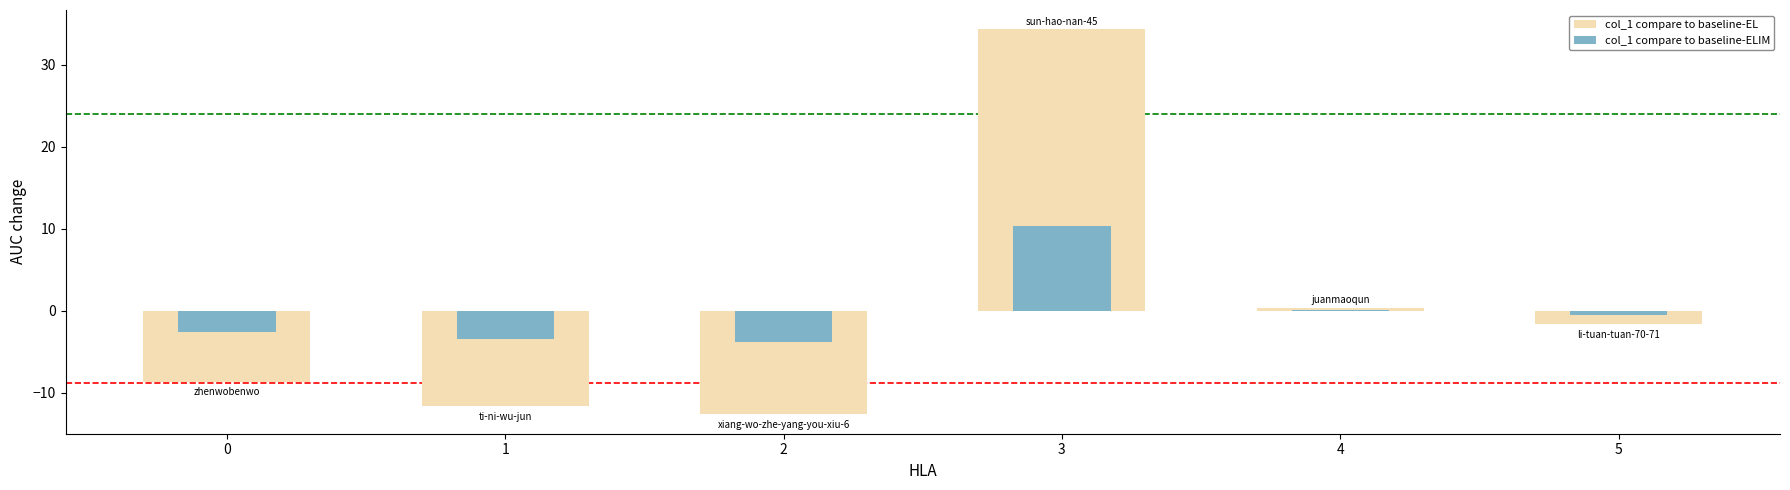

Which series has the largest range (max minus min)?

col_1 compare to baseline-EL